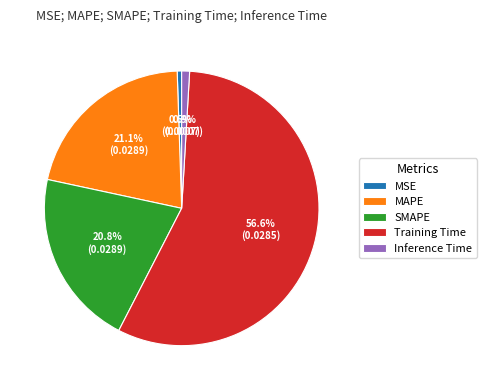

To the nearest percent, what is the average slice percentage?

20%